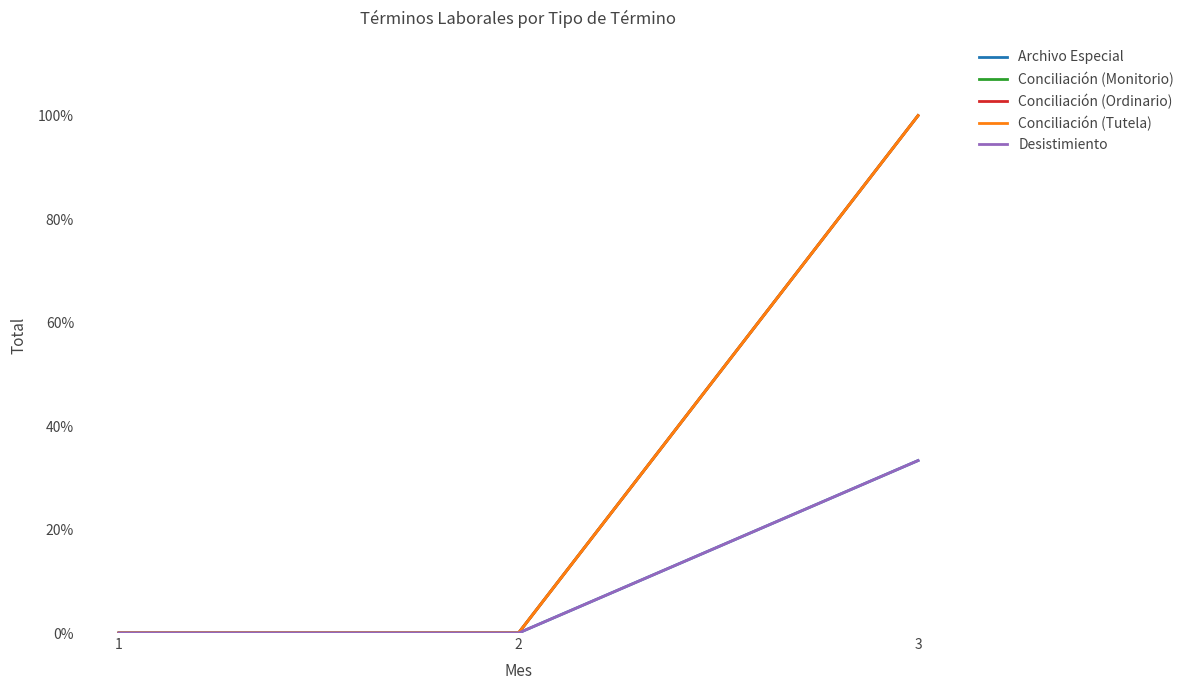

Does the chart have visible grid lines?

No